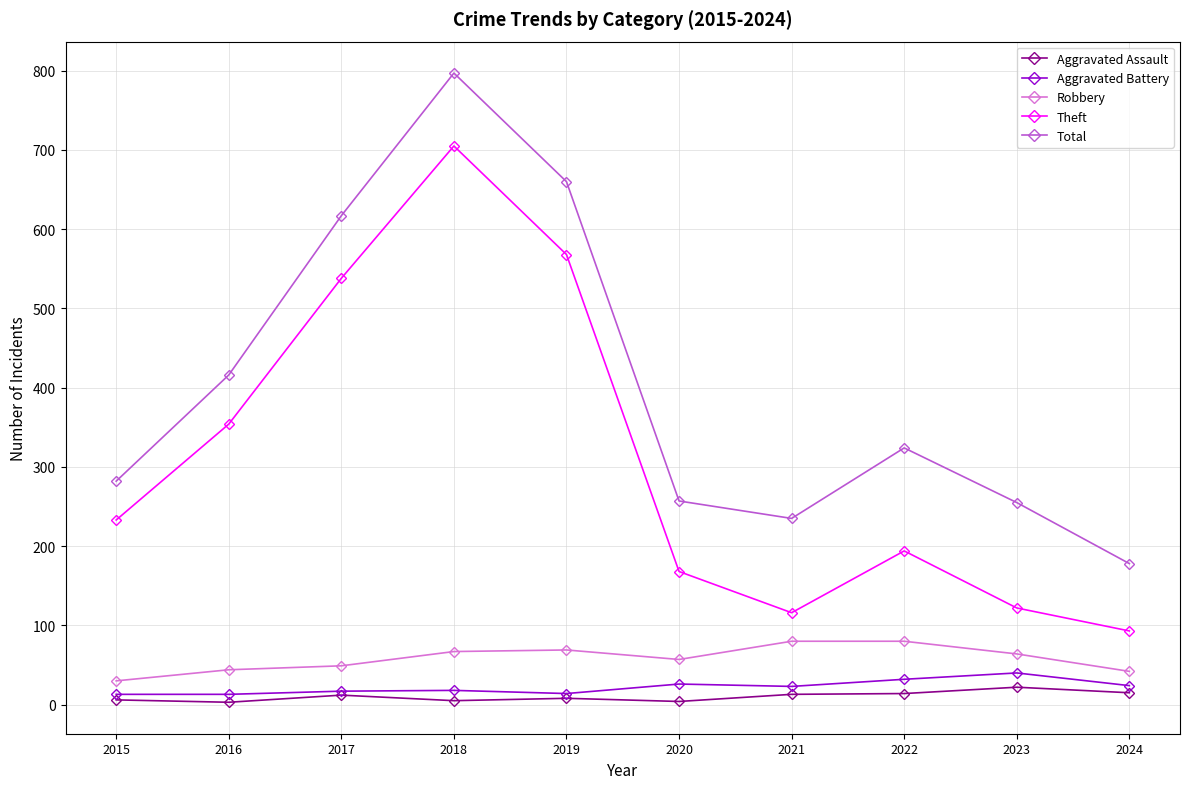

What is the sum of the Robbery values at 2019 and 2016?

113